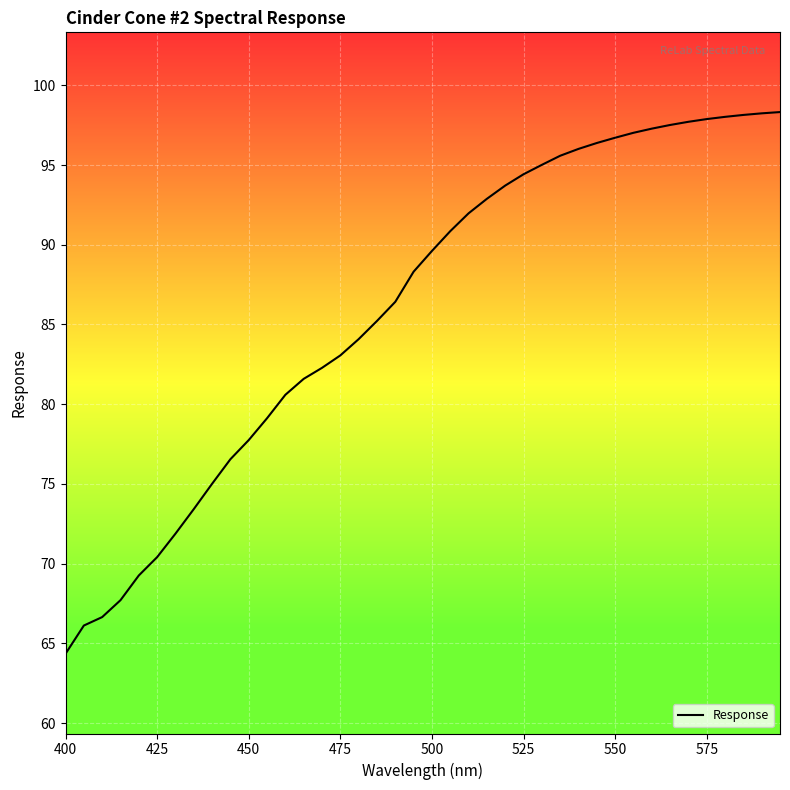

What is the greatest value displayed?

98.3